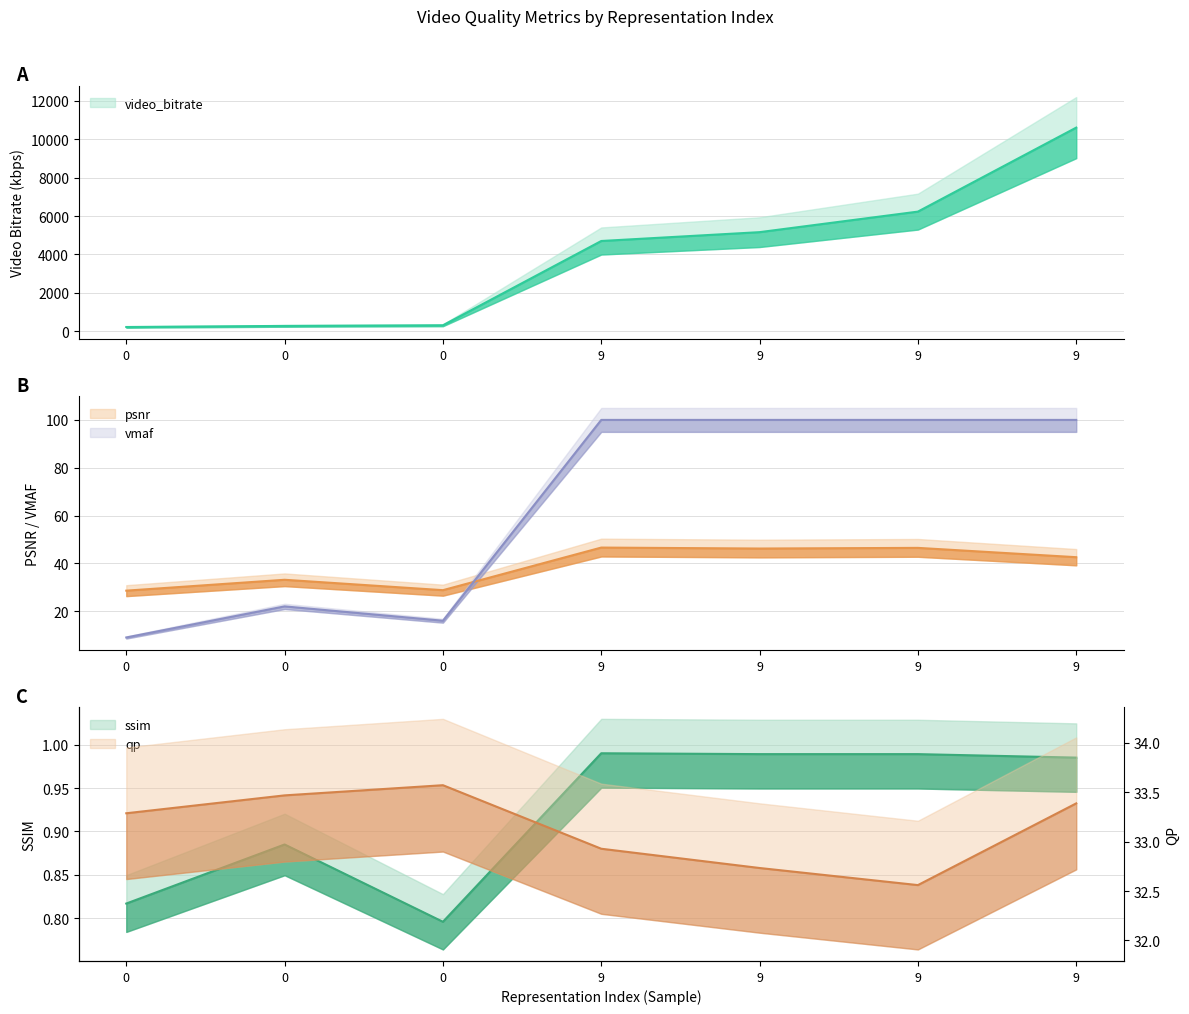

What is the minimum value shown in the chart?

0.8